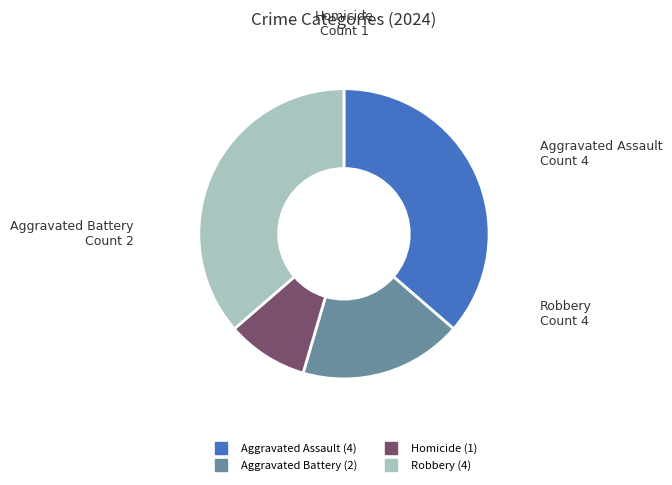

Does any single category account for the majority?

No